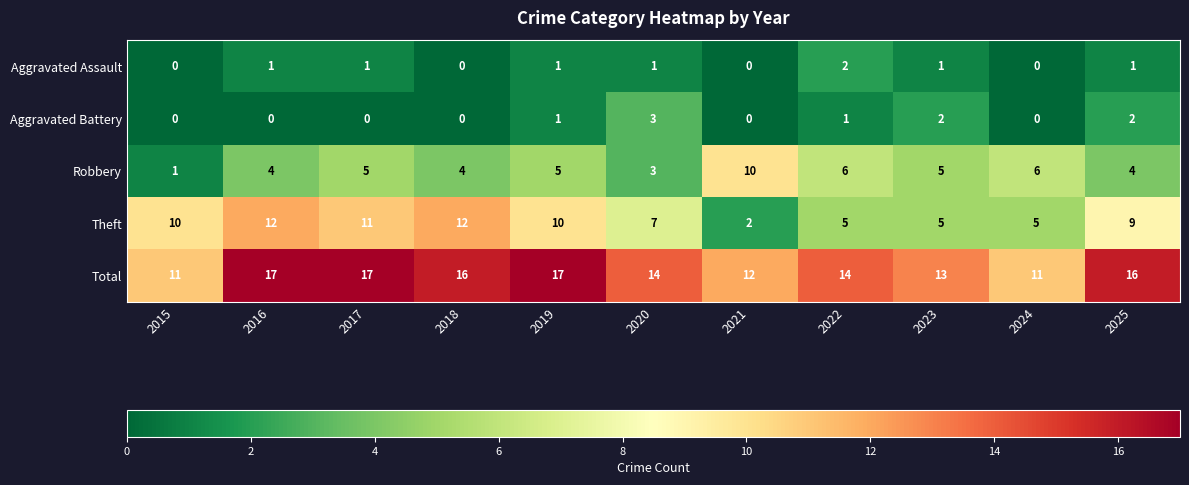

True or false: Robbery has a value of 6 at 2022.

True